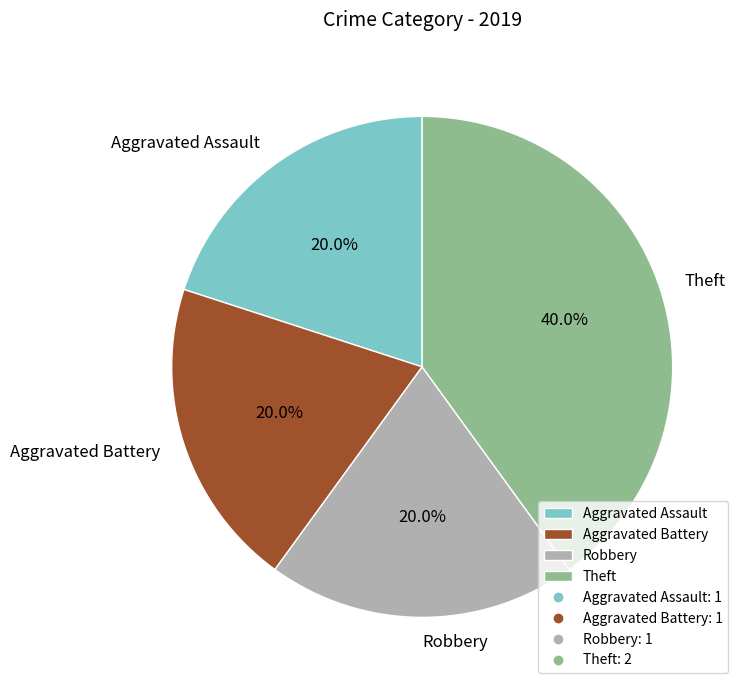

Count the number of slices in the pie.

4